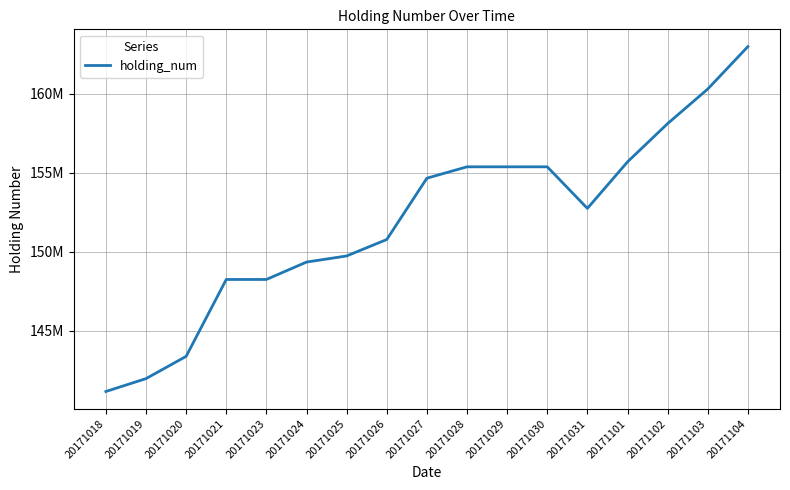

Where does the data first go above 152729520?

20171027